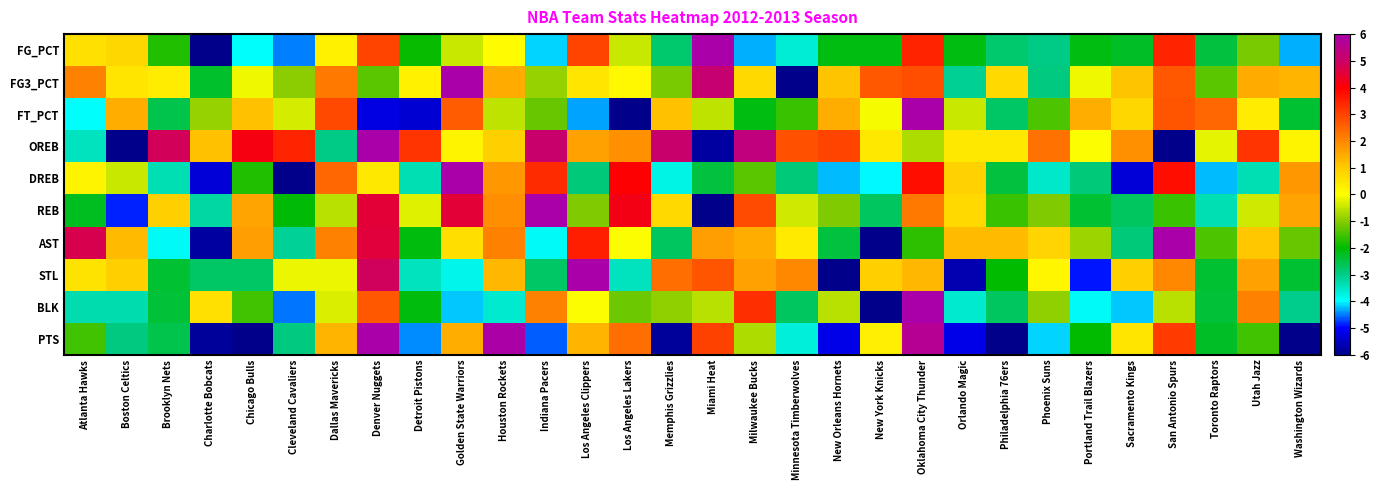

What is the minimum value shown in the chart?

-6.0